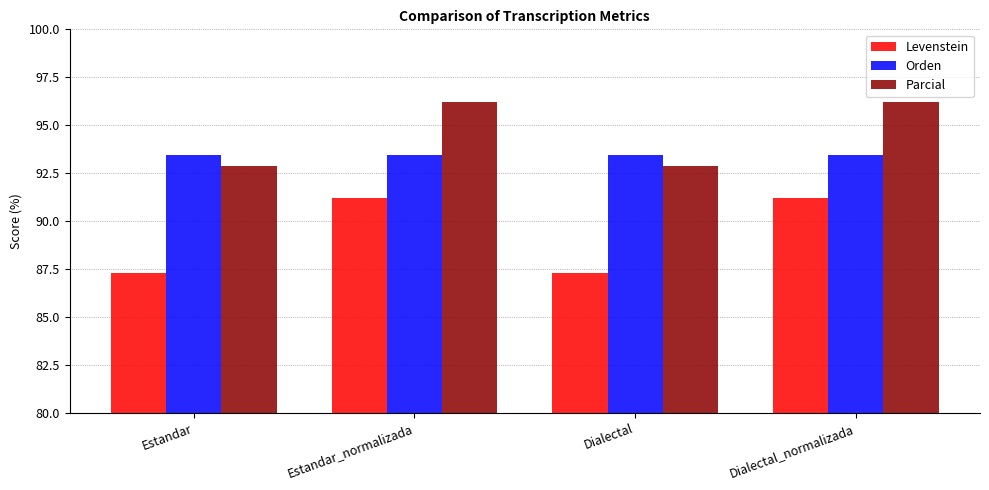

Reading left to right, list all the values displayed in this chart.

Levenstein: 87.3	91.2	87.3	91.2
Orden: 93.5	93.5	93.5	93.5
Parcial: 92.9	96.2	92.9	96.2